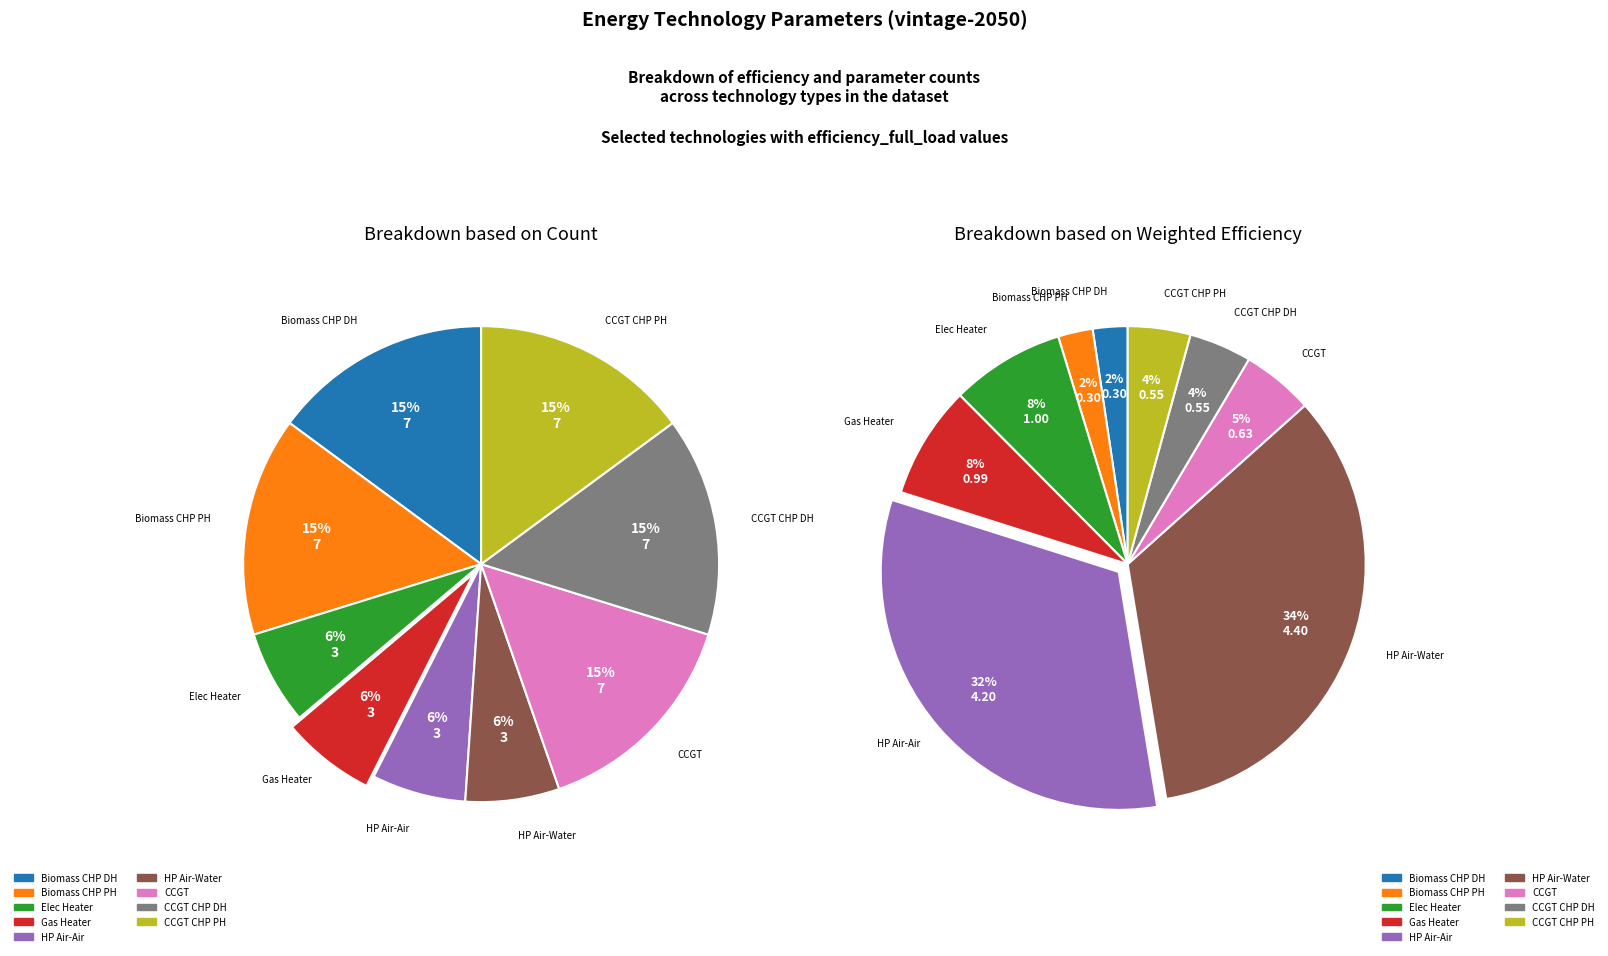

How many slices are in this pie chart?

9